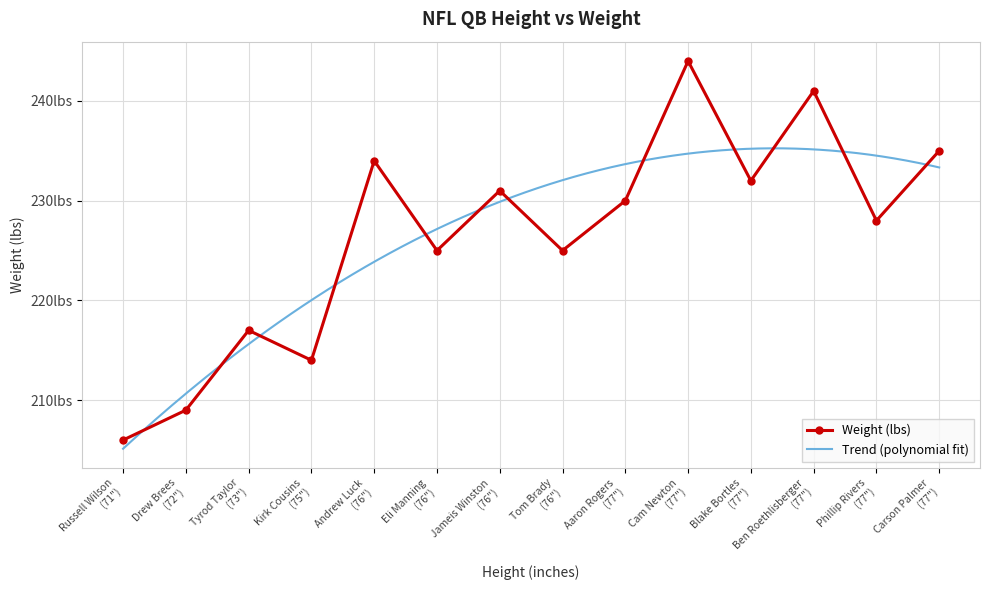

True or false: the data shows 206 at Russell Wilson.

True